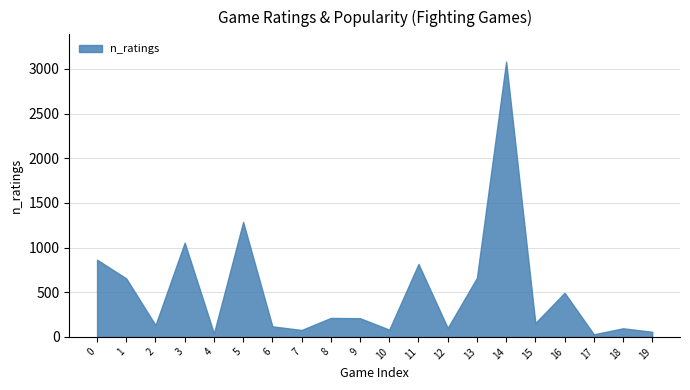

True or false: star has more than 2 points higher than both neighbors.

False